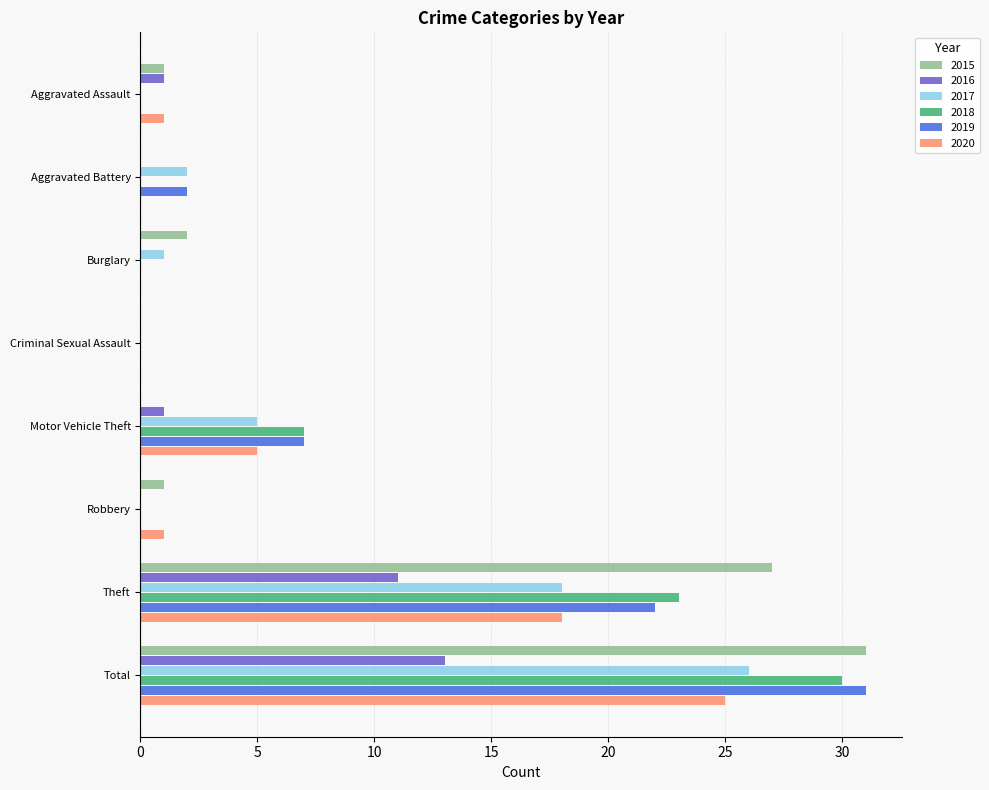

What is the maximum value shown in the chart?

31